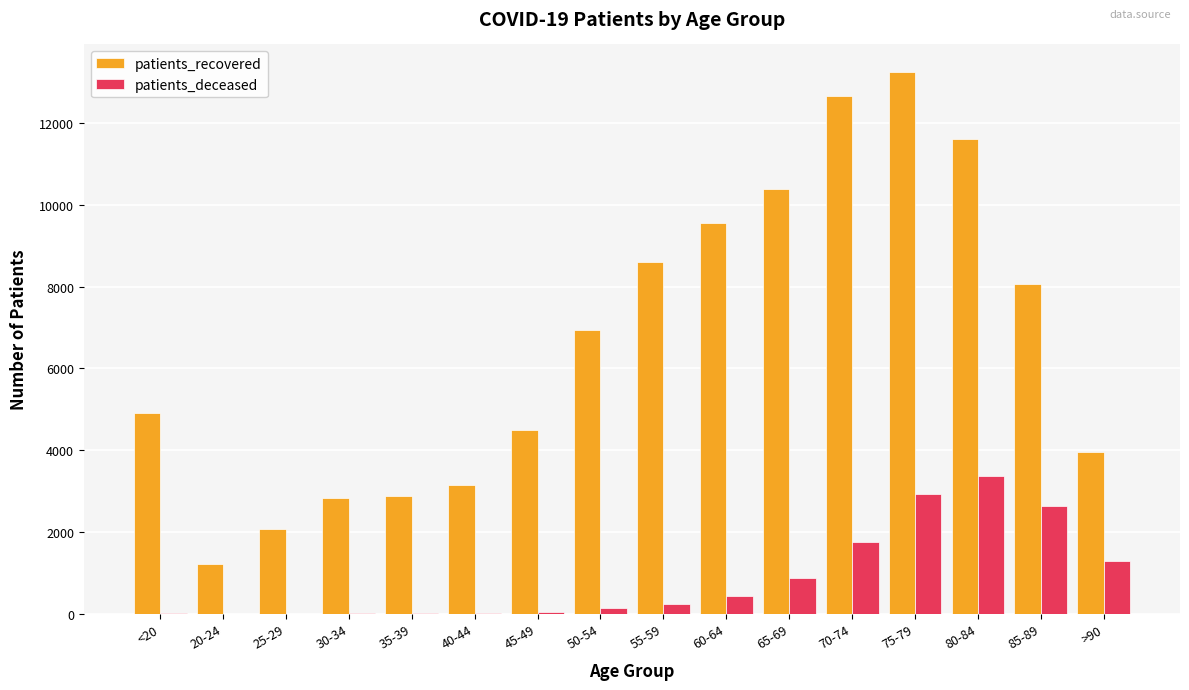

What is the sum of all patients_deceased values?

13790